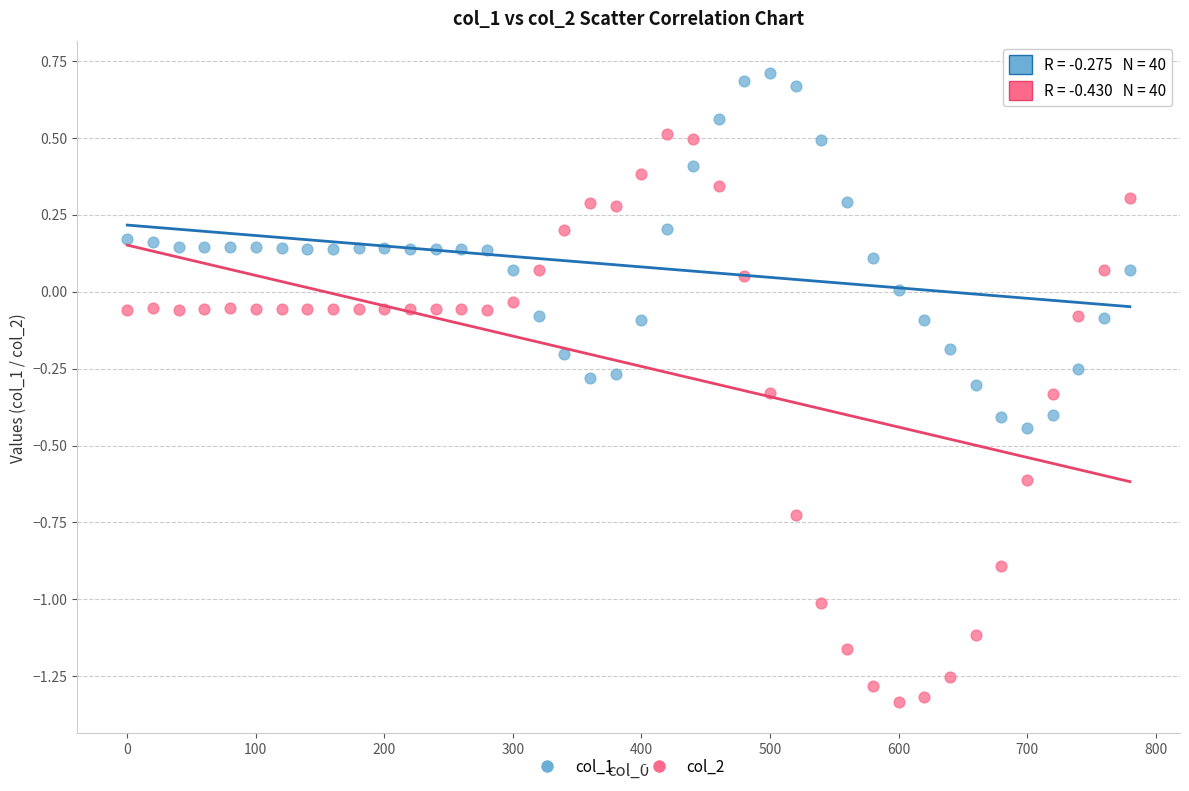

Across all data points, what is the range of X values (max minus min)?

780.0